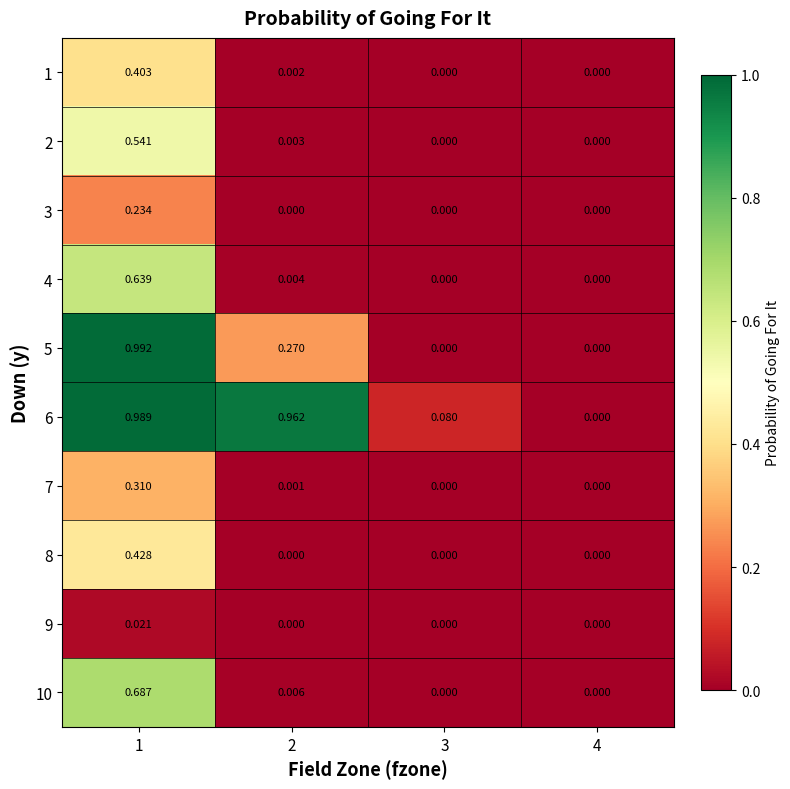

Count the number of data series in this chart.

10